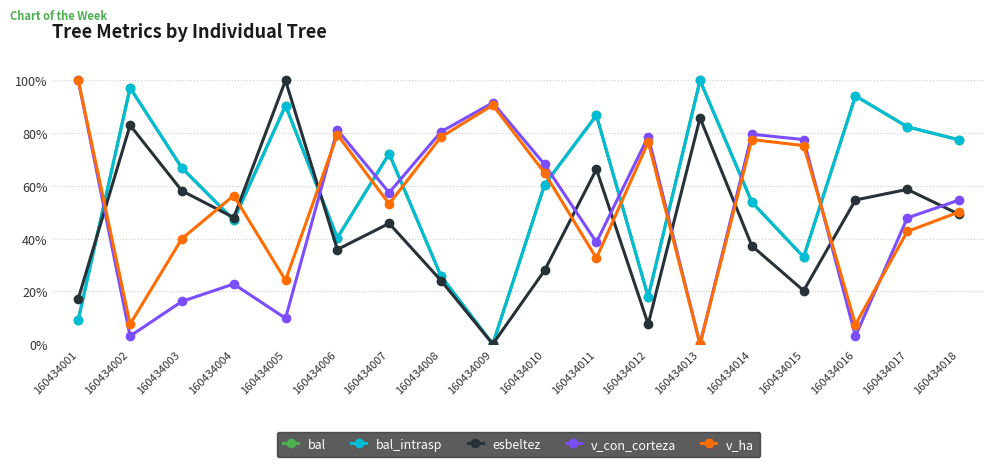

What is the maximum value shown in the chart?

100.0